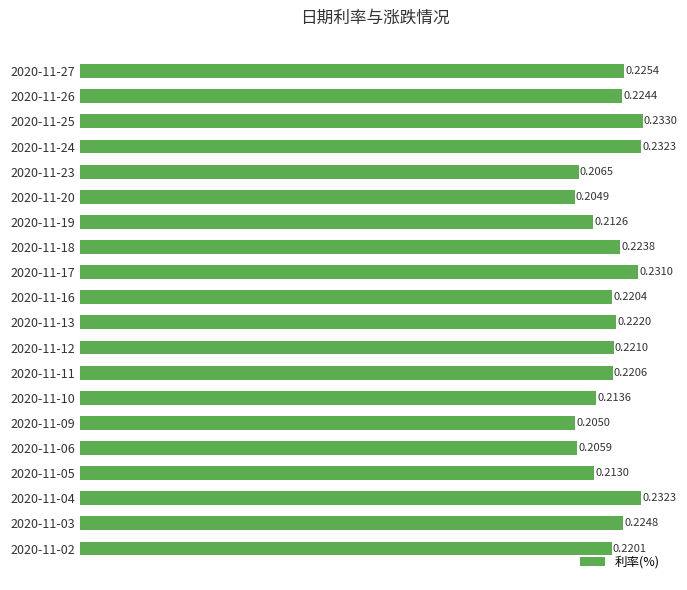

At which label is the value closest to 0?

2020-11-20